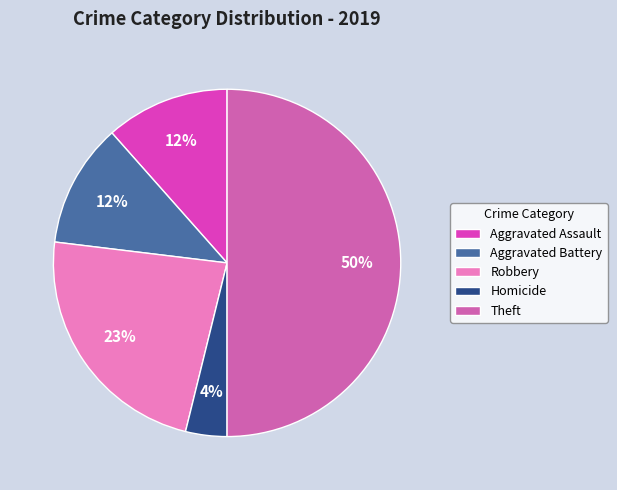

To the nearest percent, what is the difference between the largest and smallest slice percentages?

46%